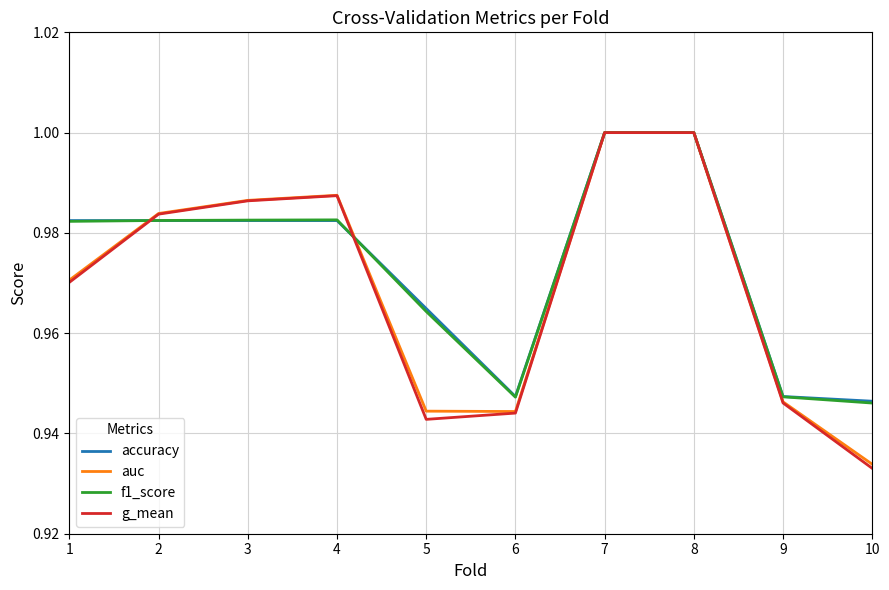

What is the total value across all series at 1?

3.9